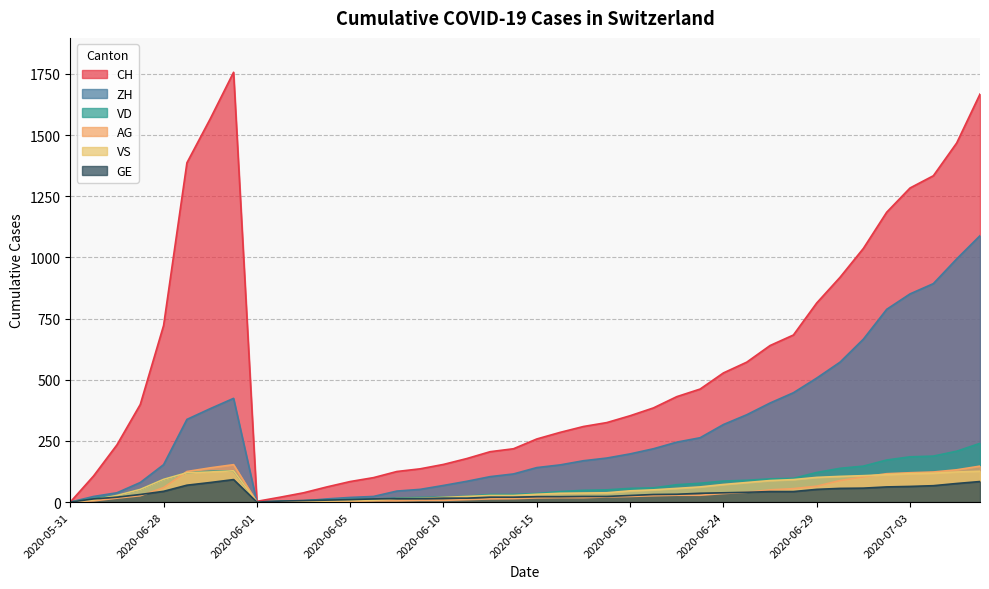

Between 2020-07-01 and 2020-07-04, which is larger?

2020-07-04